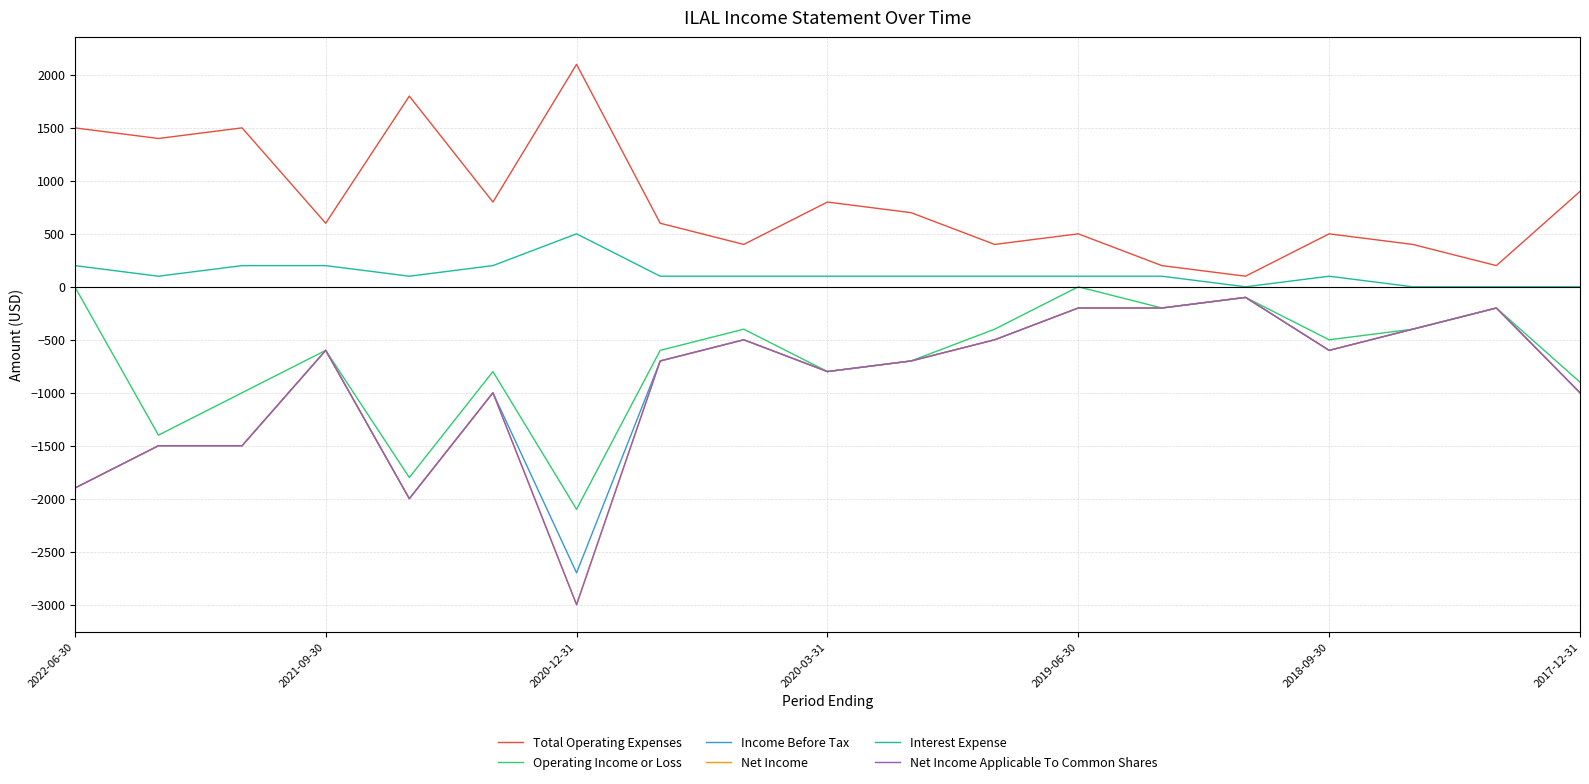

List the series in order of their peak value, lowest first.

Income Before Tax, Net Income, Net Income Applicable To Common Shares, Operating Income or Loss, Interest Expense, Total Operating Expenses